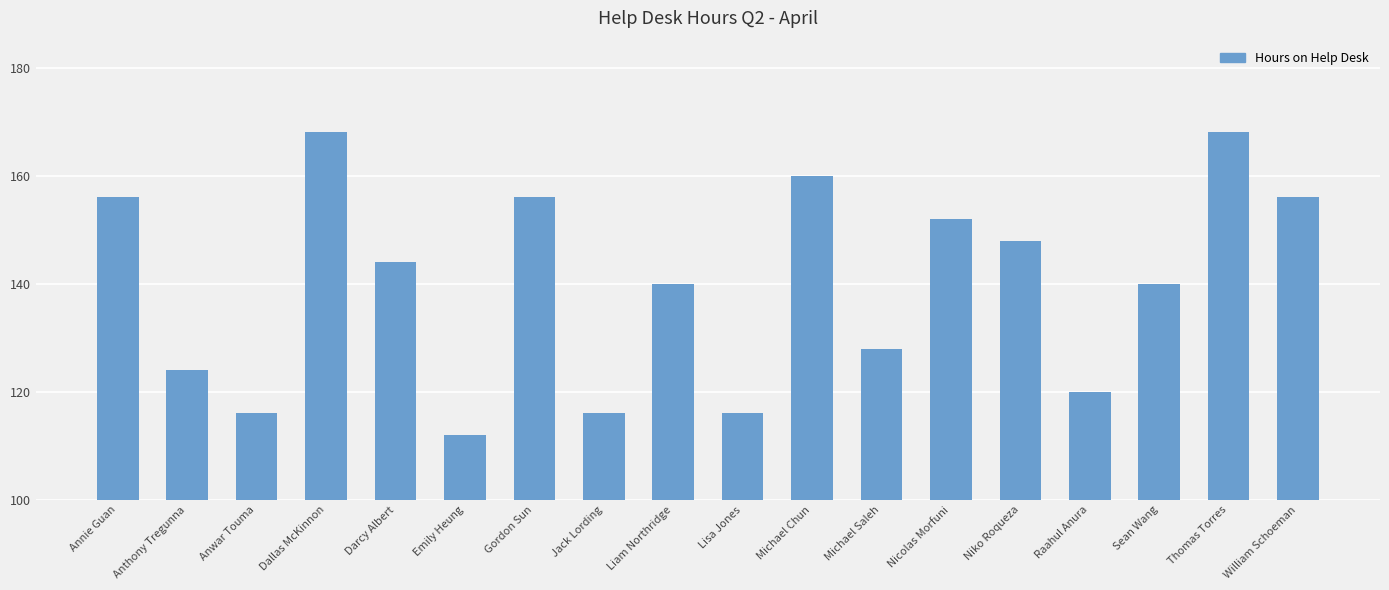

What is the difference between the maximum and minimum values?

56